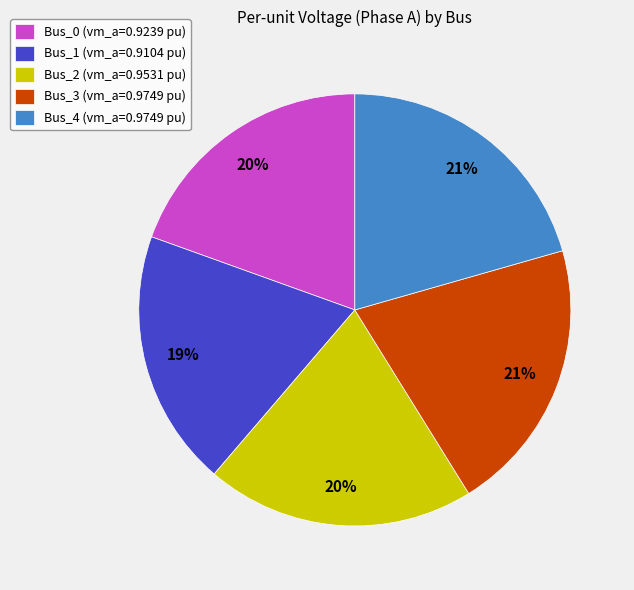

How many slices are in this pie chart?

5